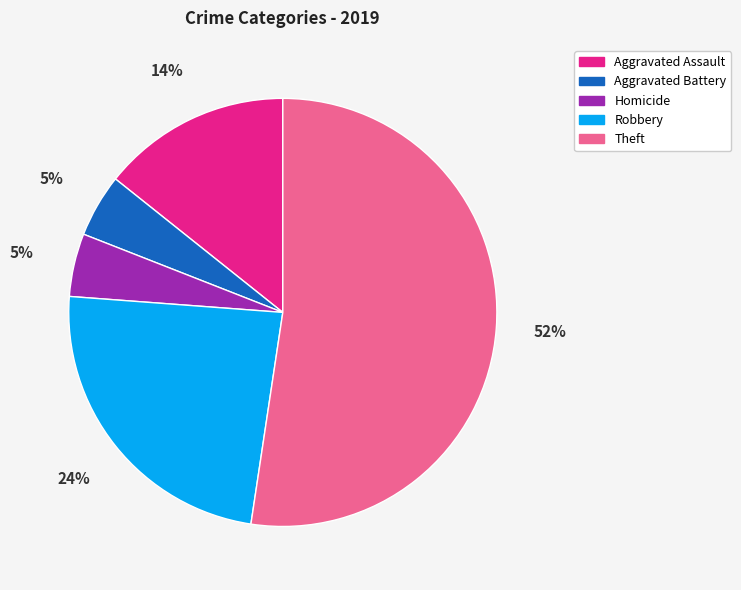

To the nearest percent, what is the average slice percentage?

20%